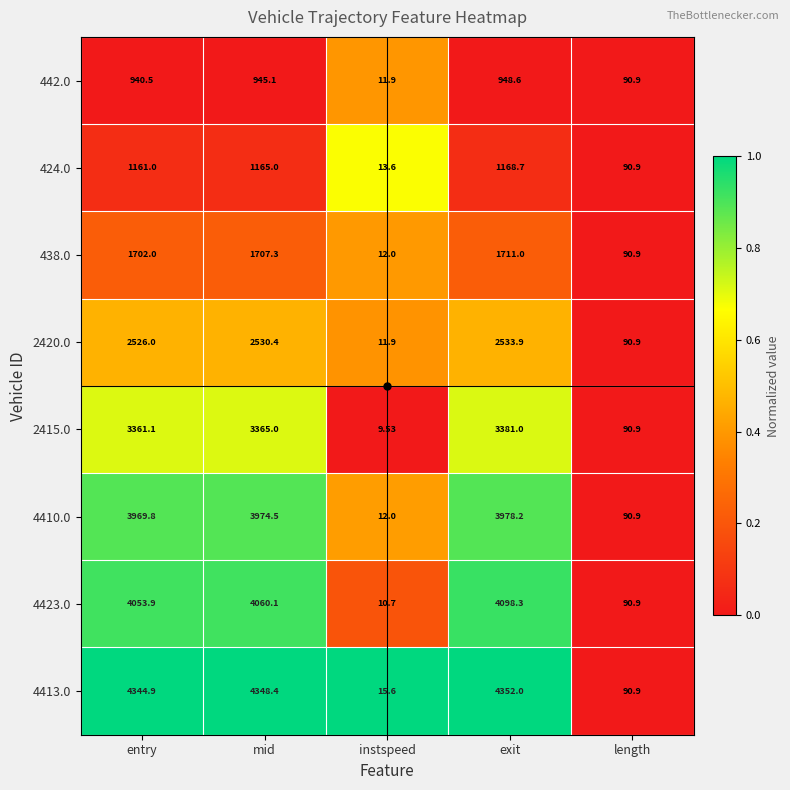

What is the total value across all series at entry?

22059.2